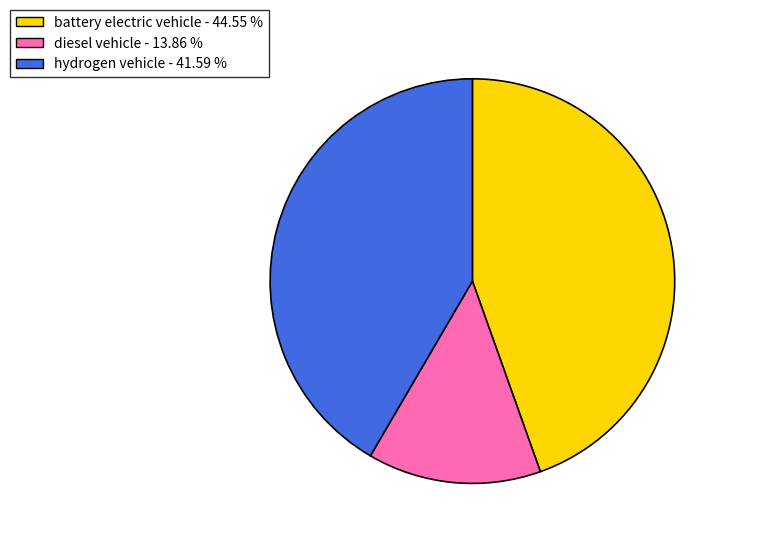

Do battery electric vehicle - 44.55 % and diesel vehicle - 13.86 % together represent more than half of the pie?

Yes